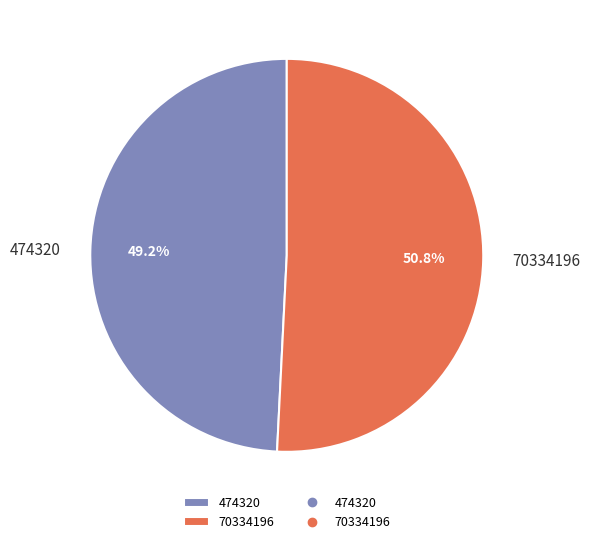

To the nearest percent, what is the combined percentage of 70334196 and 474320?

100%